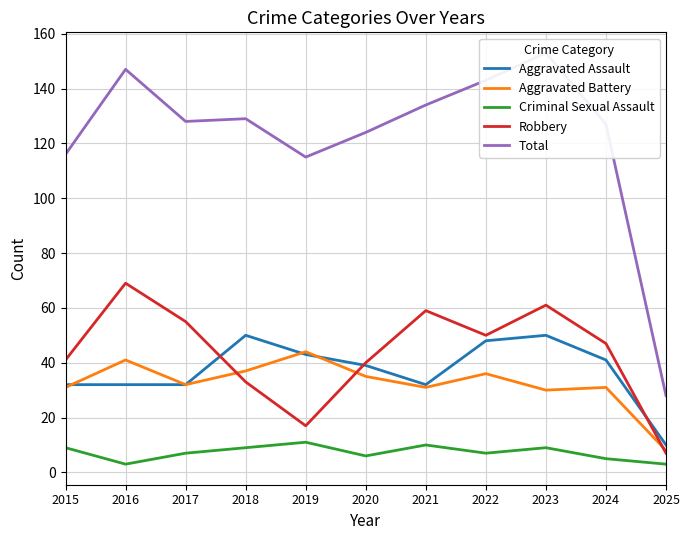

How many interior local peaks does the Aggravated Assault series have?

2